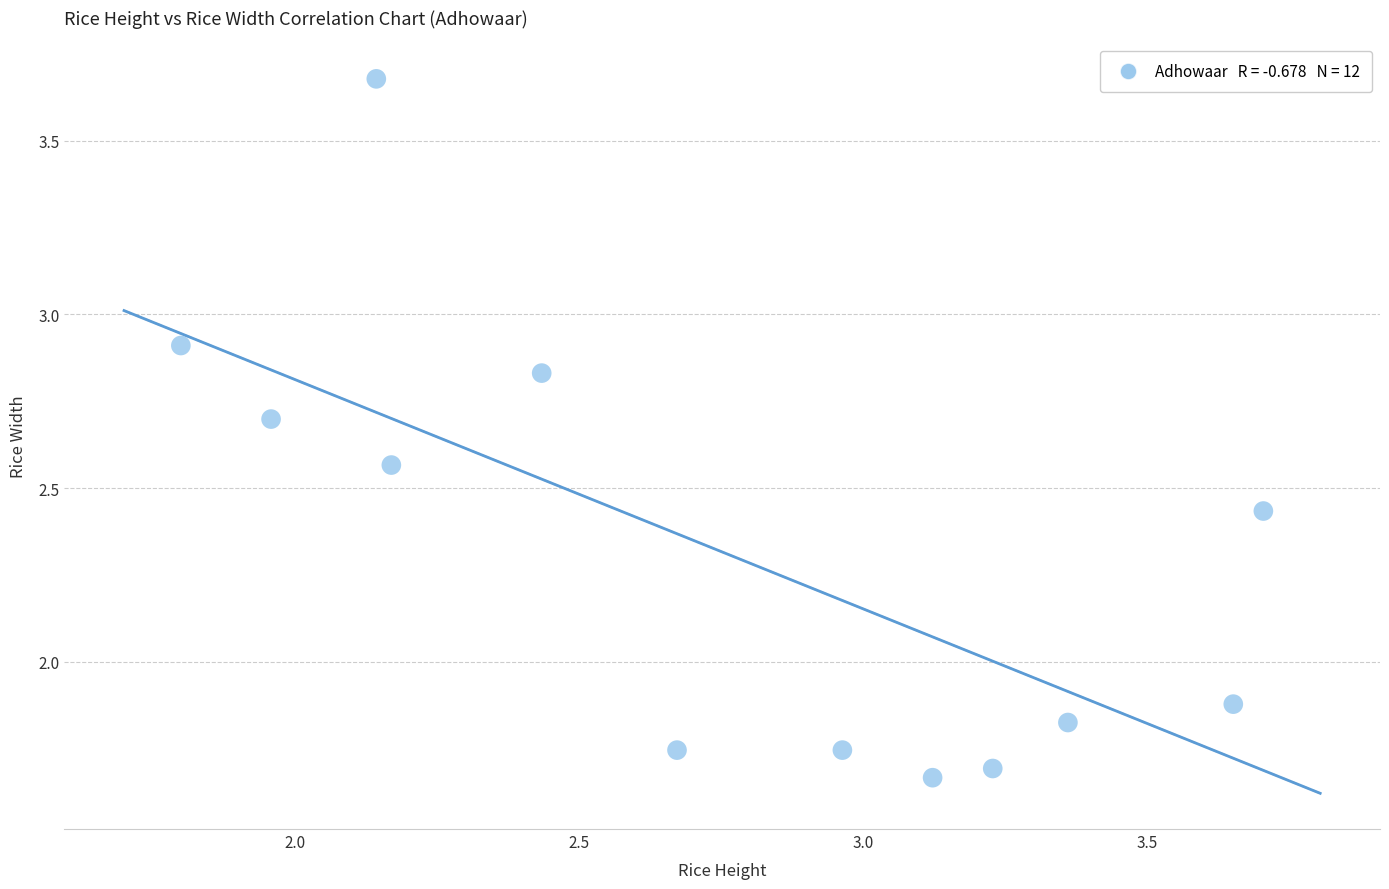

What Y value in the scatter plot is closest to 2?

1.9